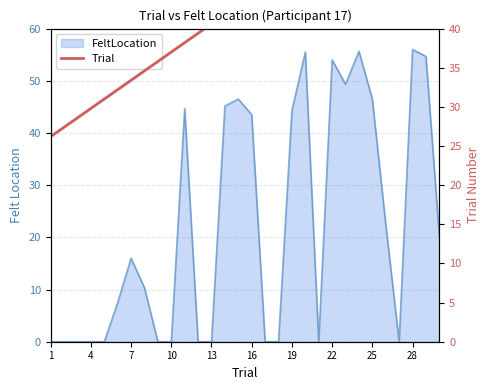

Which category has the lowest value across all series?

1